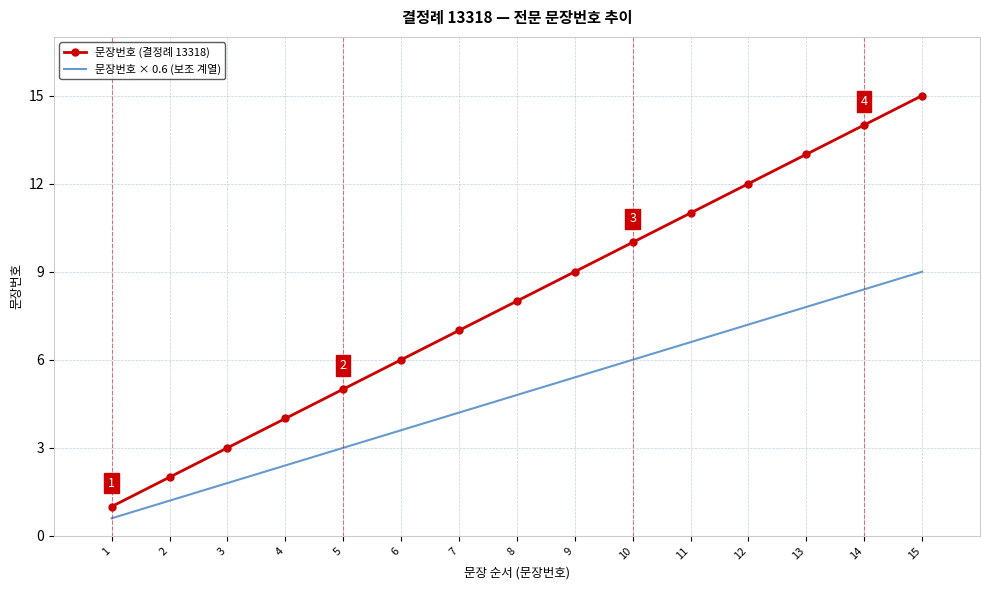

The 문장번호 (결정례 13318) series shows 2.0 at 2. True or false?

True